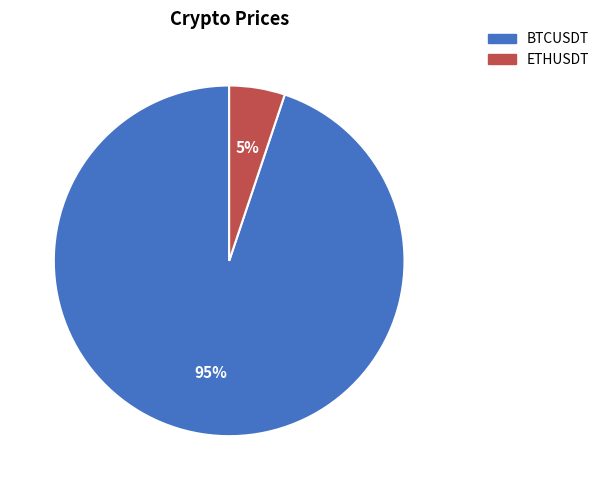

Combined, do ETHUSDT and BTCUSDT account for over 50%?

Yes